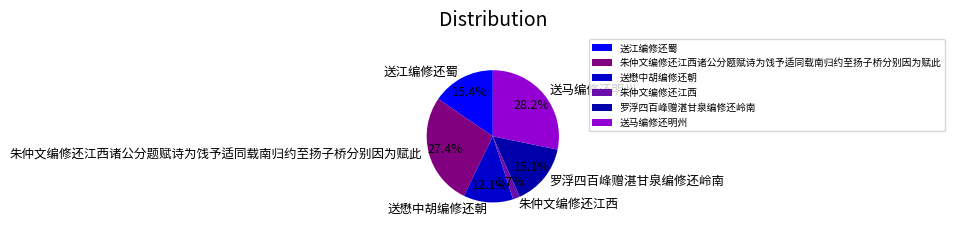

Which has a higher value, 送江编修还蜀 or 朱仲文编修还江西?

送江编修还蜀